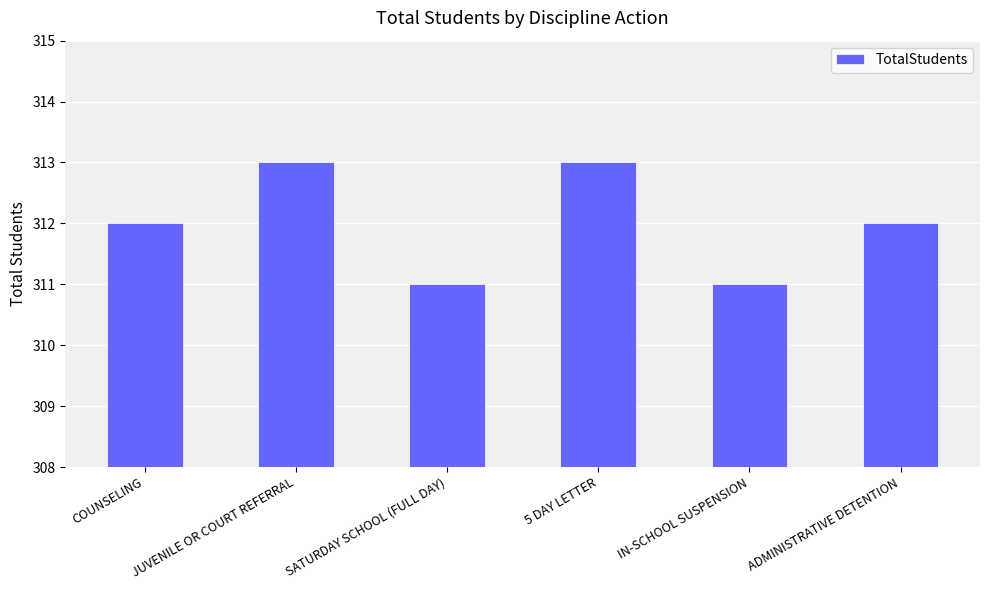

True or false: the data shows 311 at IN-SCHOOL SUSPENSION.

True